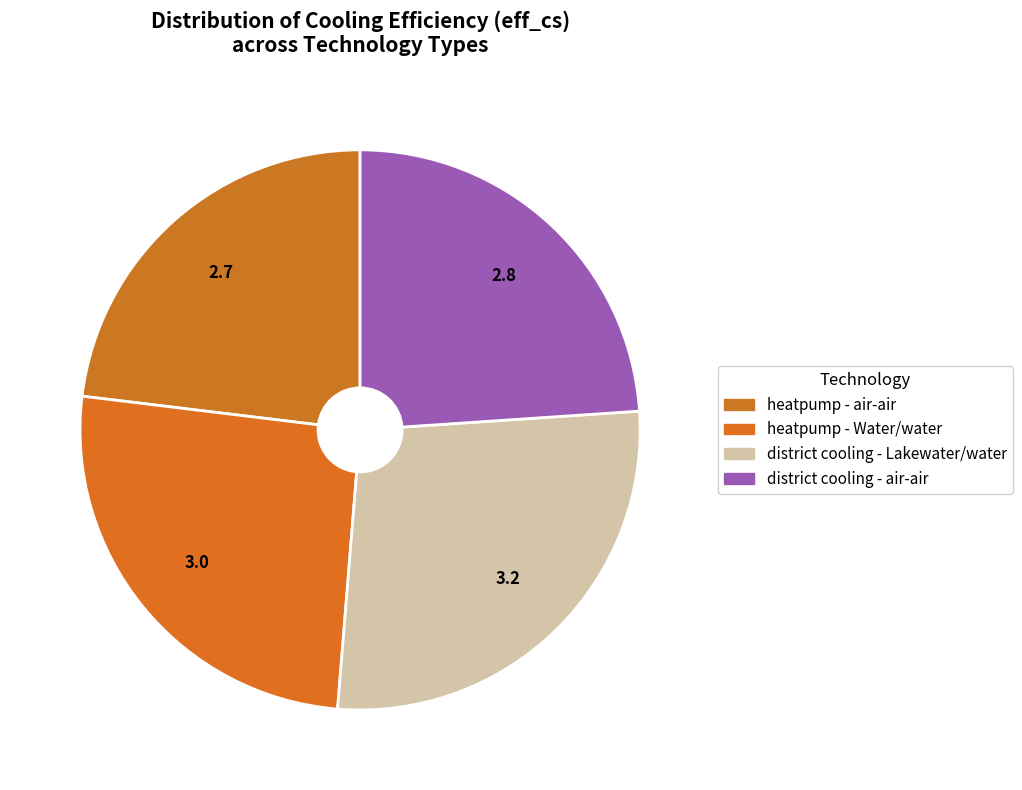

To the nearest percent, what is the average slice percentage?

25%